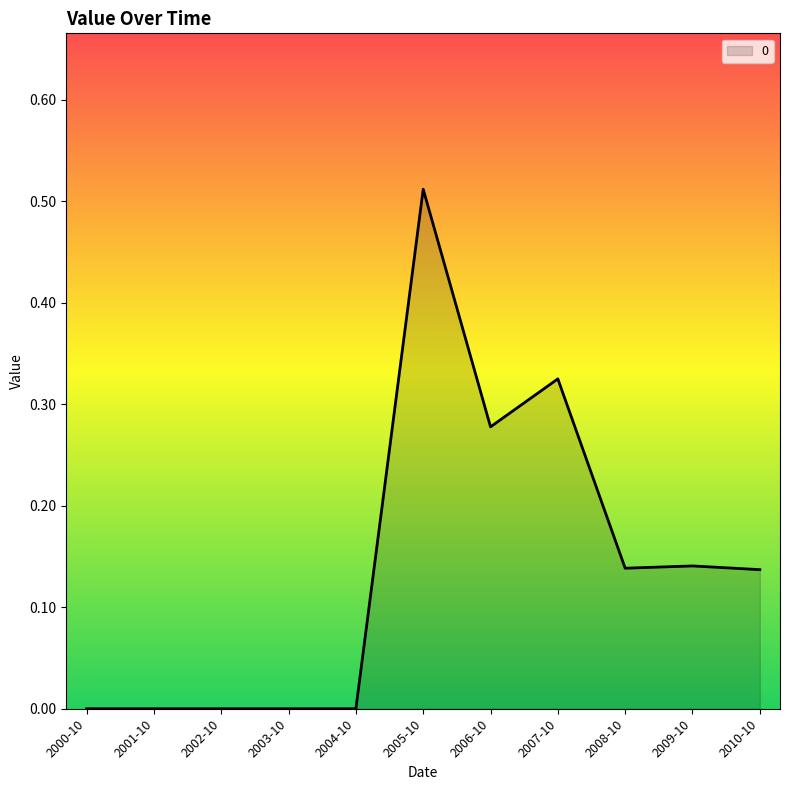

At which category does the chart reach its peak across all series?

2005-10